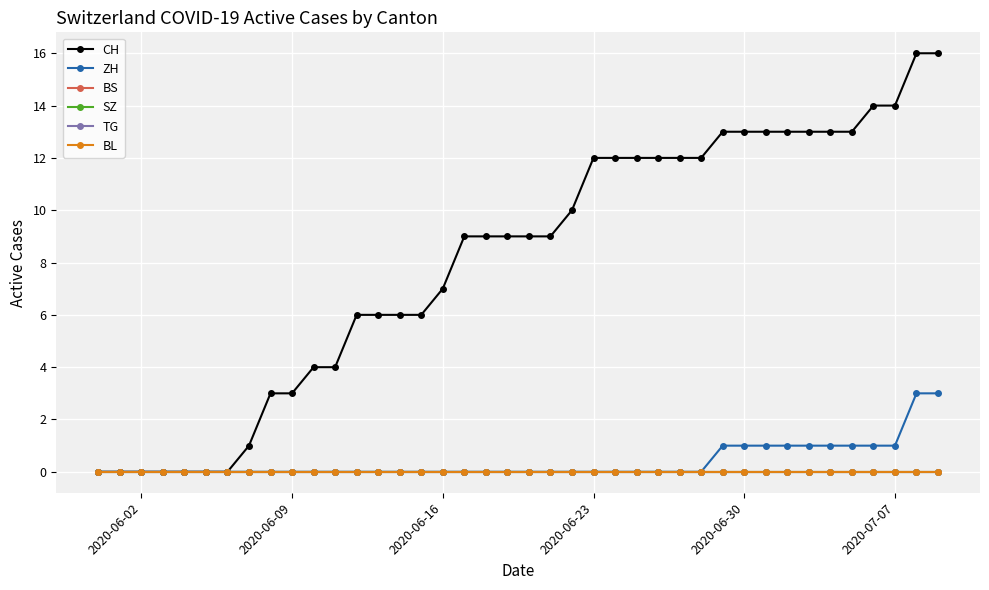

Which series has the widest spread of values?

CH